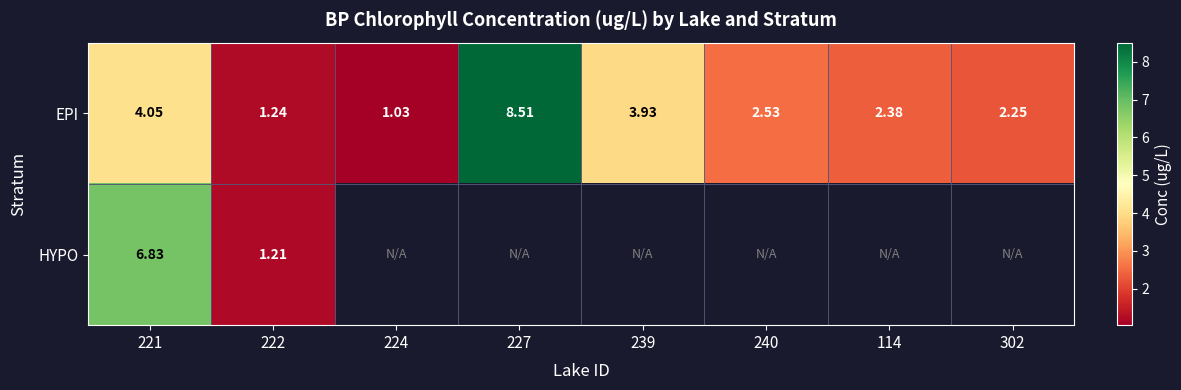

What is the greatest value displayed?

8.5